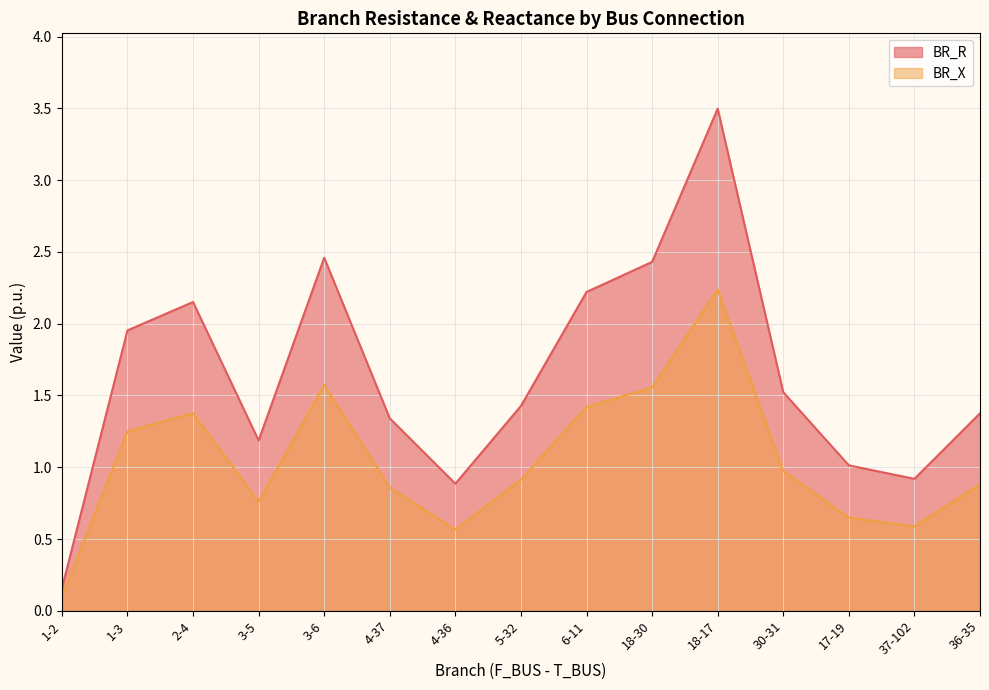

How many values in the BR_R series exceed 1?

12